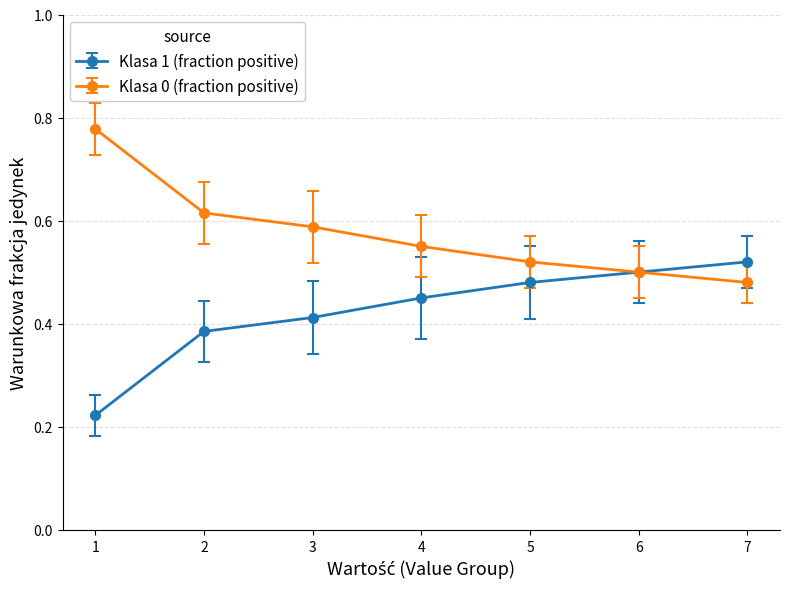

What are all the series names shown in the legend?

Klasa 1 (fraction positive), Klasa 0 (fraction positive)